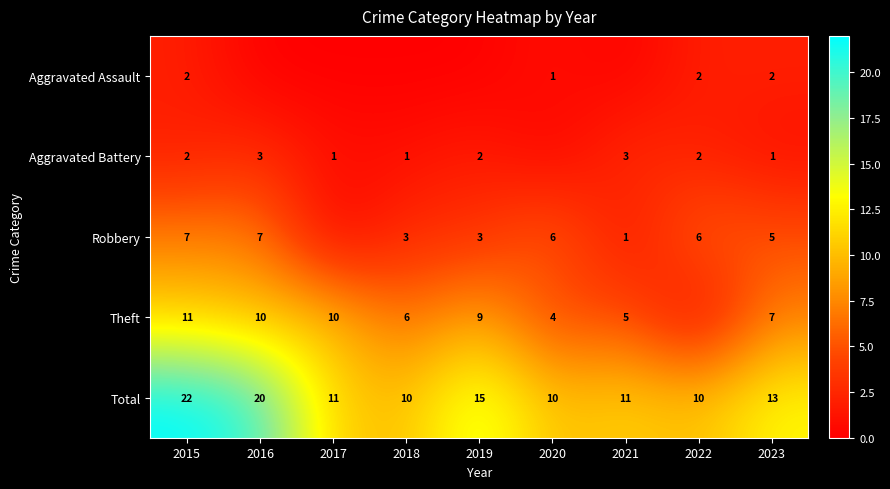

What is the sum of the Theft values at 2015 and 2018?

17